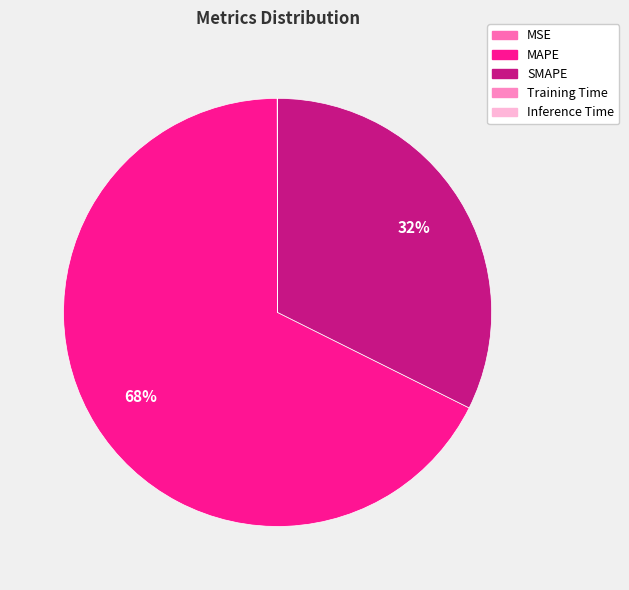

The Inference Time slice represents 0% of the pie. True or false?

True